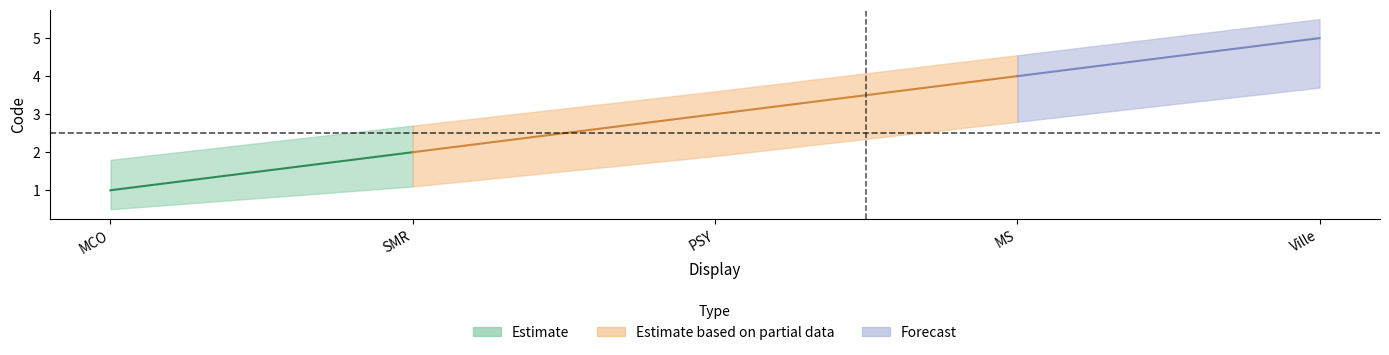

At which category is the sum across all series the highest?

Ville